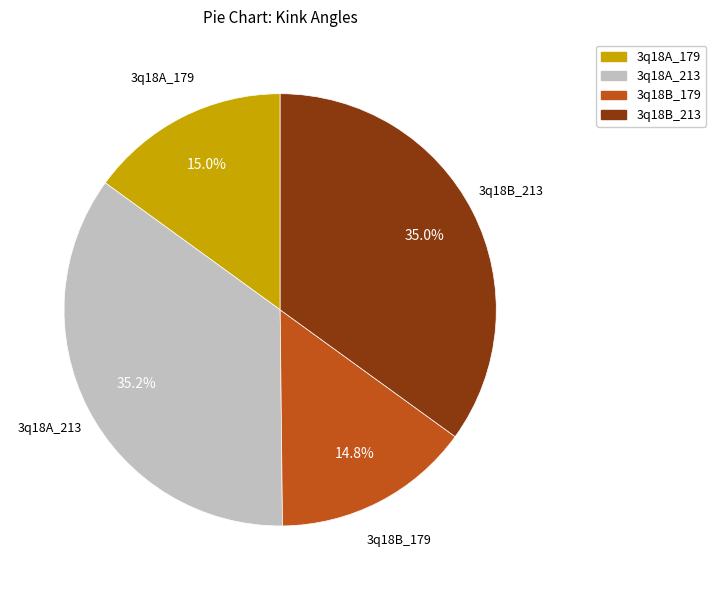

How many slices are in this pie chart?

4